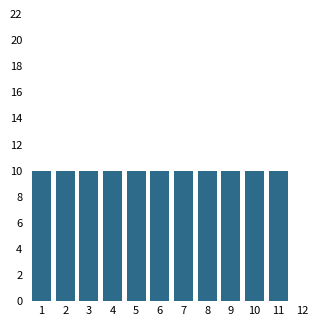

Reading left to right, transcribe all the data shown in this chart.

1=10	2=10	3=10	4=10	5=10	6=10	7=10	8=10	9=10	10=10	11=10	12=0